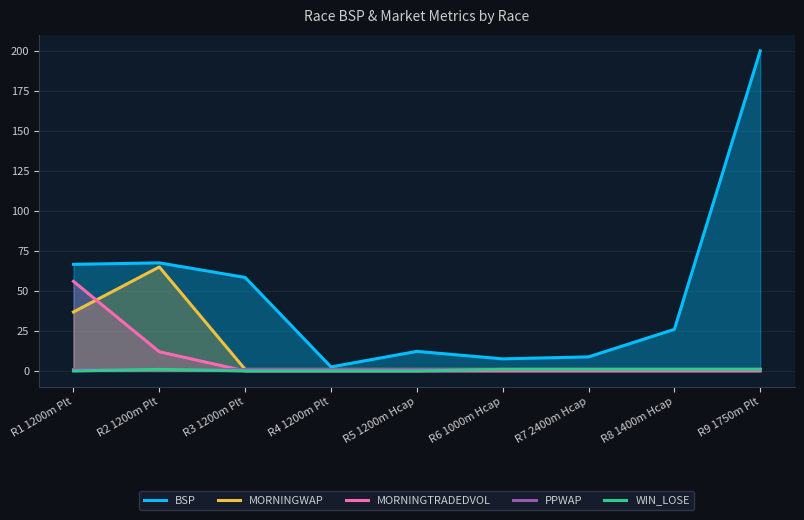

What is the spread (max minus min) of values at R3 1200m Plt?

58.5